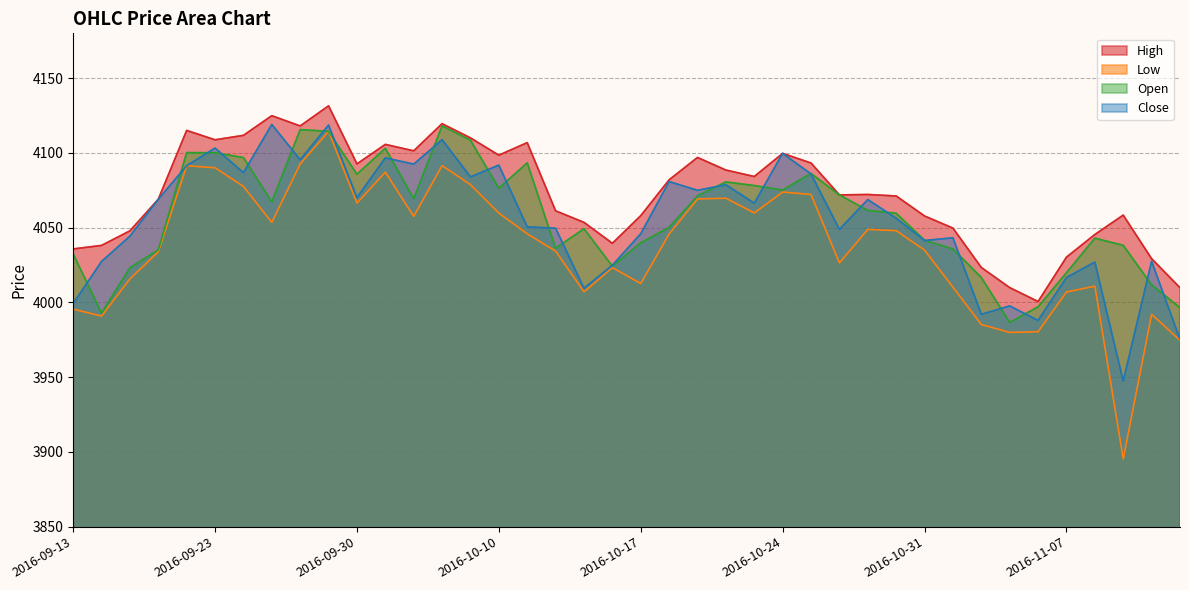

The value of Low at 2016-09-19 is 3990.9. True or false?

True